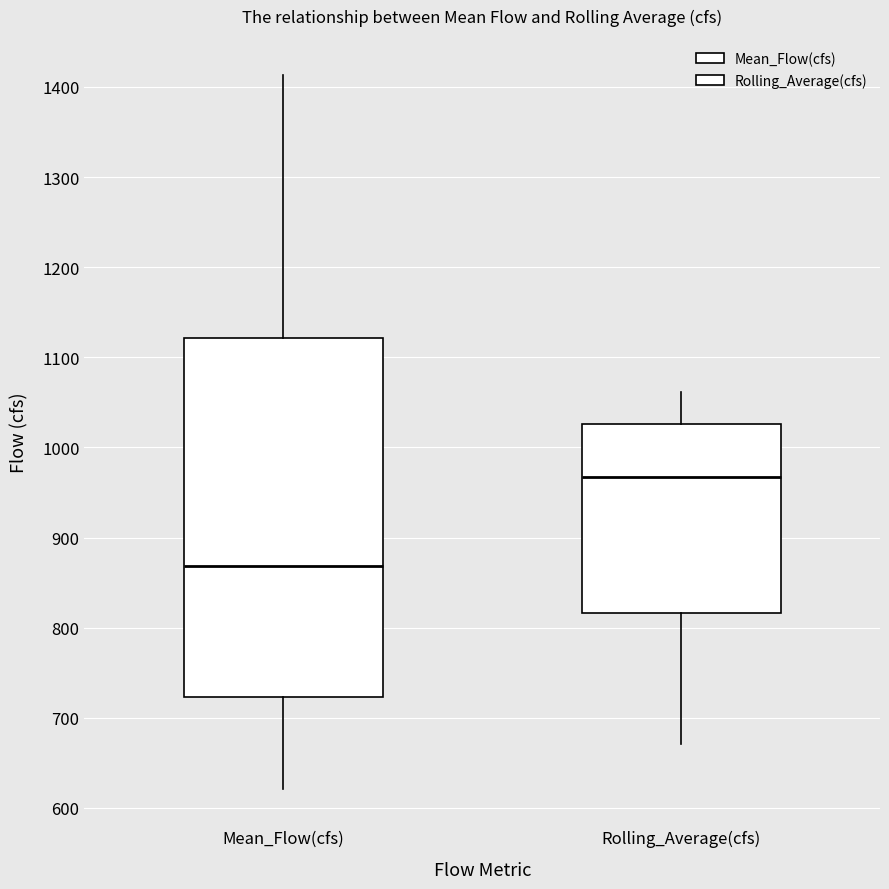

Where is the upper edge of the box for Rolling_Average(cfs) on the y-axis? The values are not printed on the chart, so give them approximately, as read against the axis.

1030